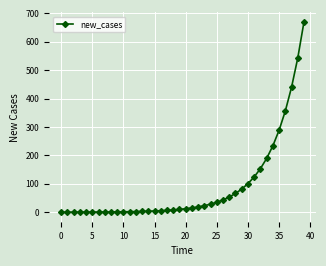

What is the difference between the maximum and minimum values?

670.0